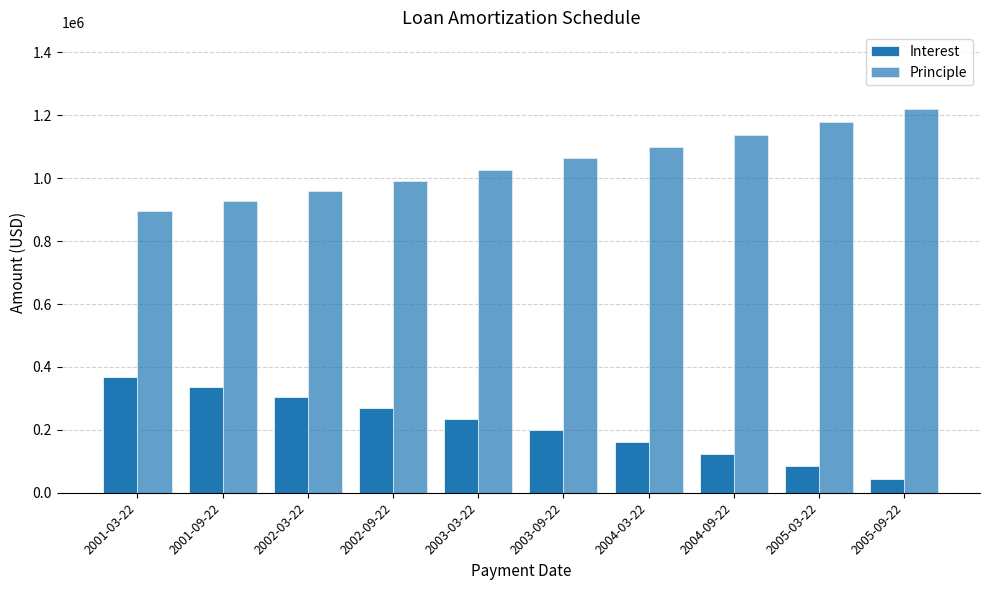

The Interest series shows 42698.5 at 2005-09-22. True or false?

True